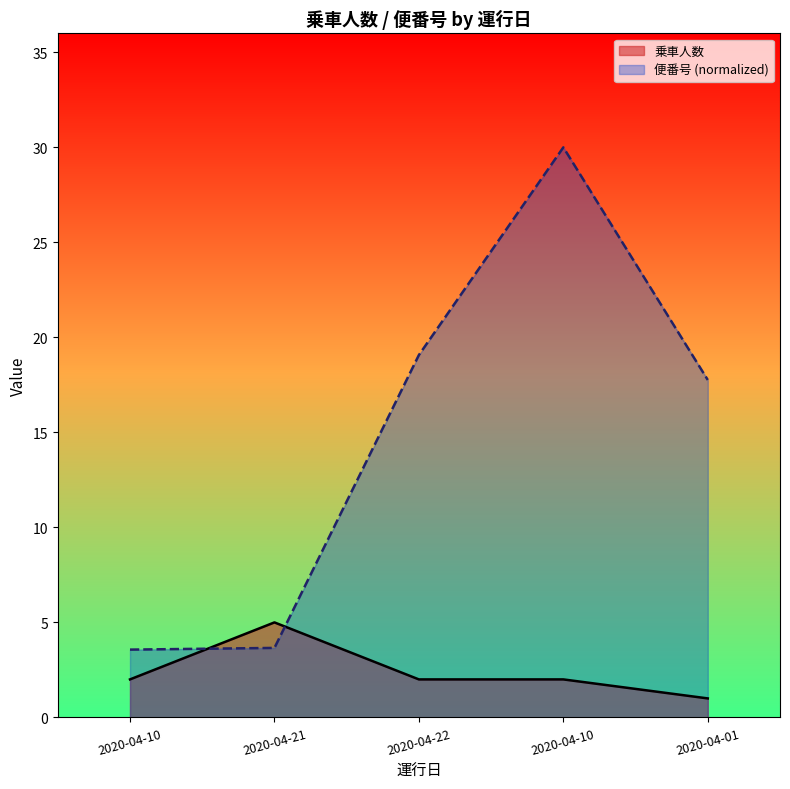

Reading left to right, list all the values displayed in this chart.

乗車人数: 2.0	5.0	2.0	2.0	1.0
便番号: 3.6	3.7	19.1	30.0	17.8